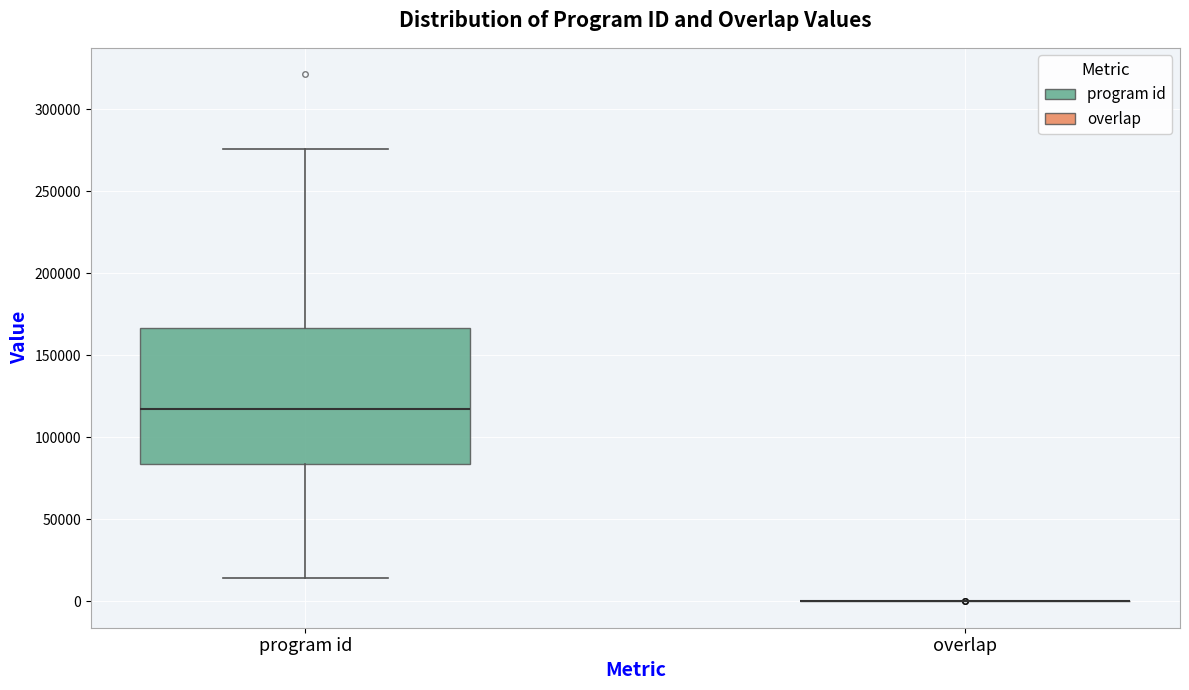

Reading left to right, transcribe this box plot: for each box, give where its median line is, the range the box spans, and where its two whiskers end, as read against the y-axis. The values are not printed on the chart, so give them approximately, as read against the axis.

program id: median 115000, box 85000 to 165000, whiskers 15000 to 275000
overlap: box collapsed to a line at 0, whiskers 0 to 0